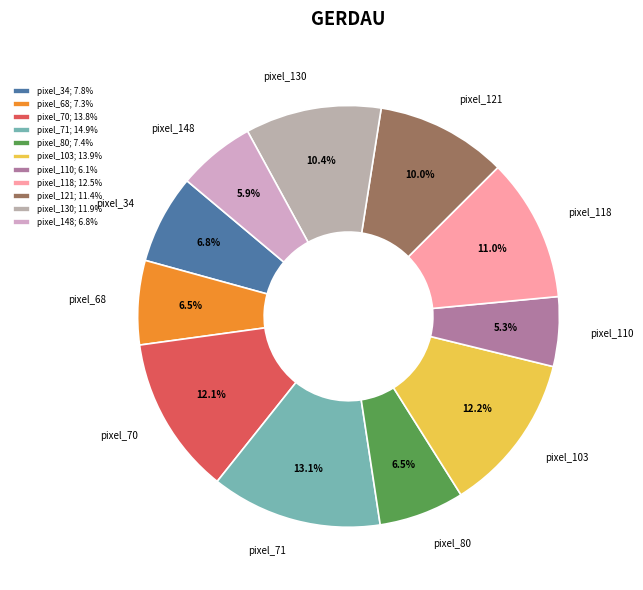

Between pixel_103 and pixel_118, which is larger?

pixel_103